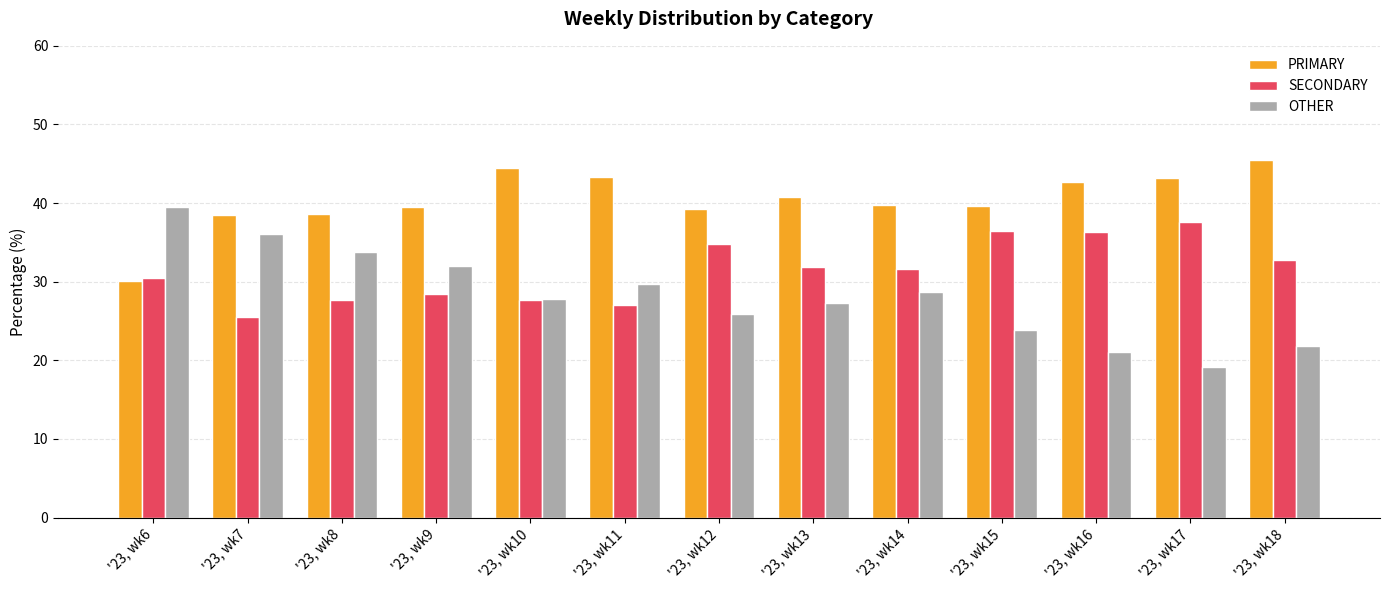

Is it true that SECONDARY equals 28.5 at '23, wk9?

True